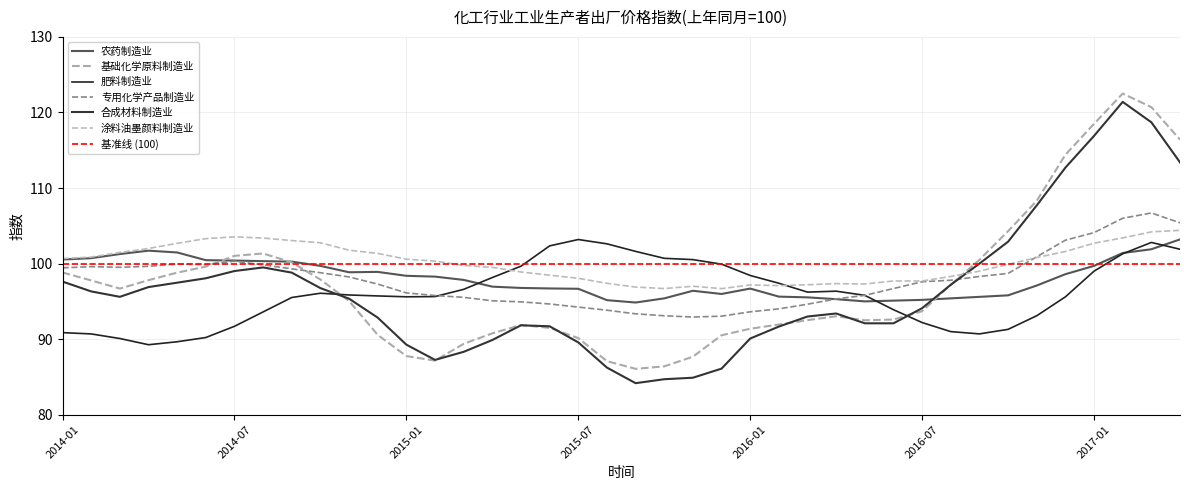

At which category is the sum across all series the highest?

2017-02